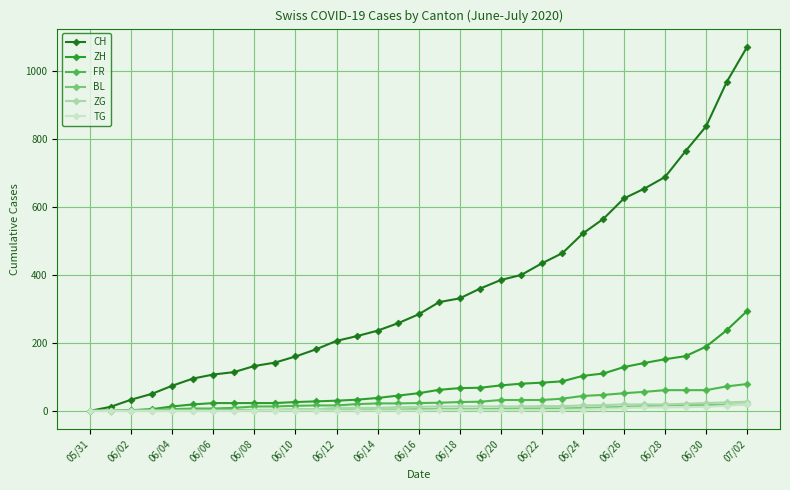

Which series has the largest total across all categories?

CH